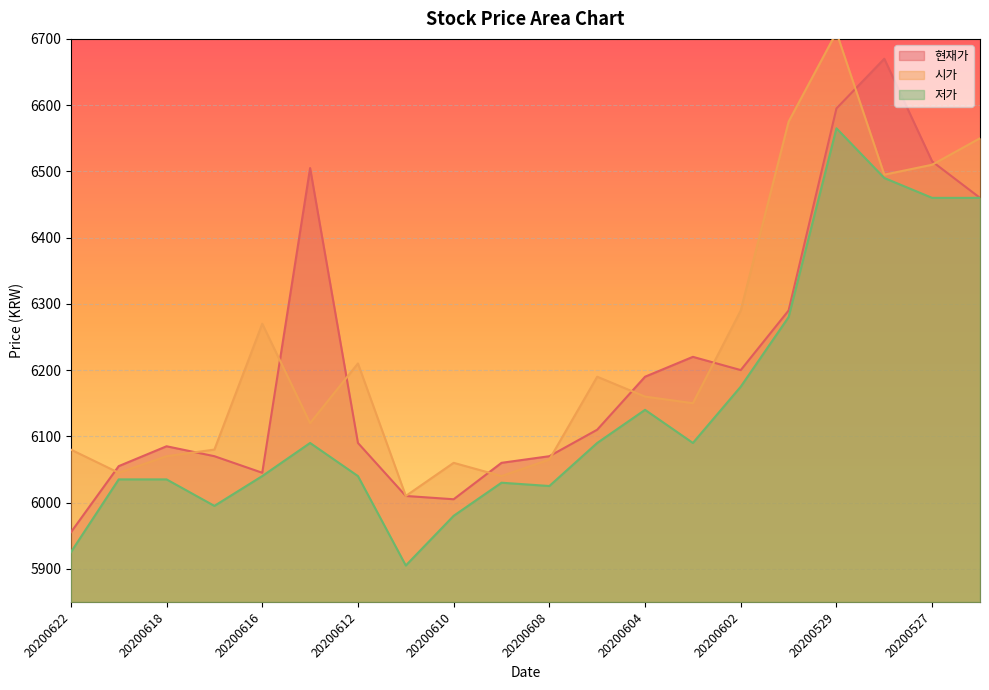

What is the spread (max minus min) of values at 20200608?

45